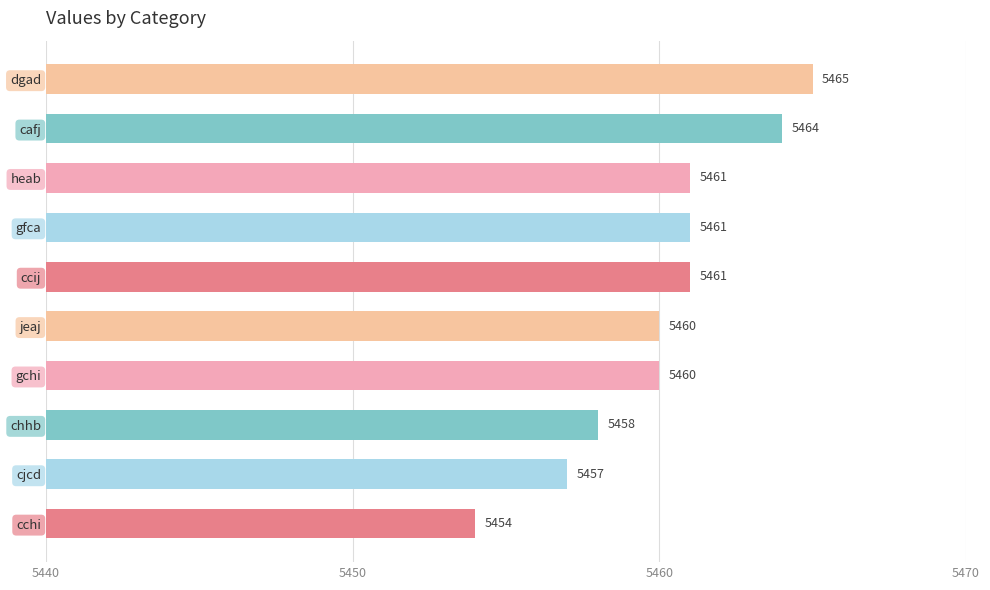

How many bars are there in total?

10